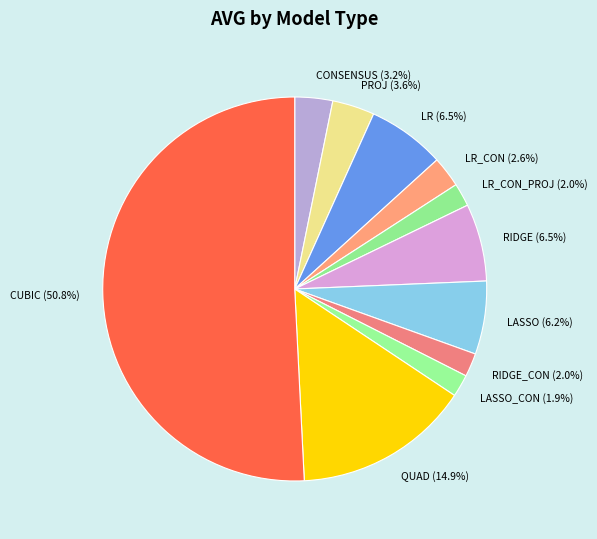

How many segments does this pie chart have?

11